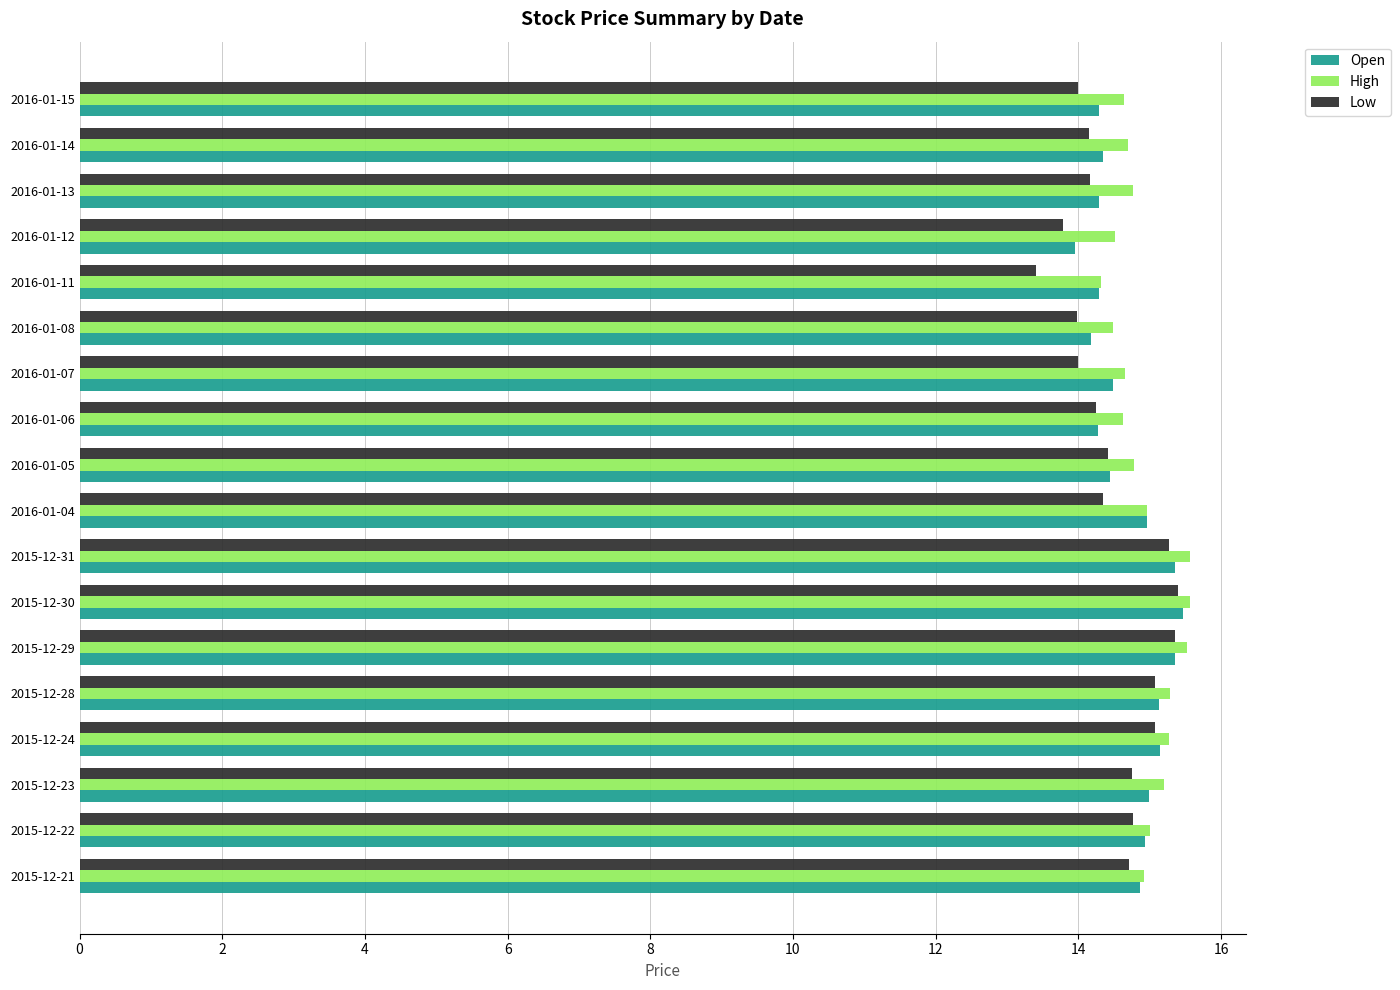

At how many categories does at least one series exceed 13?

18